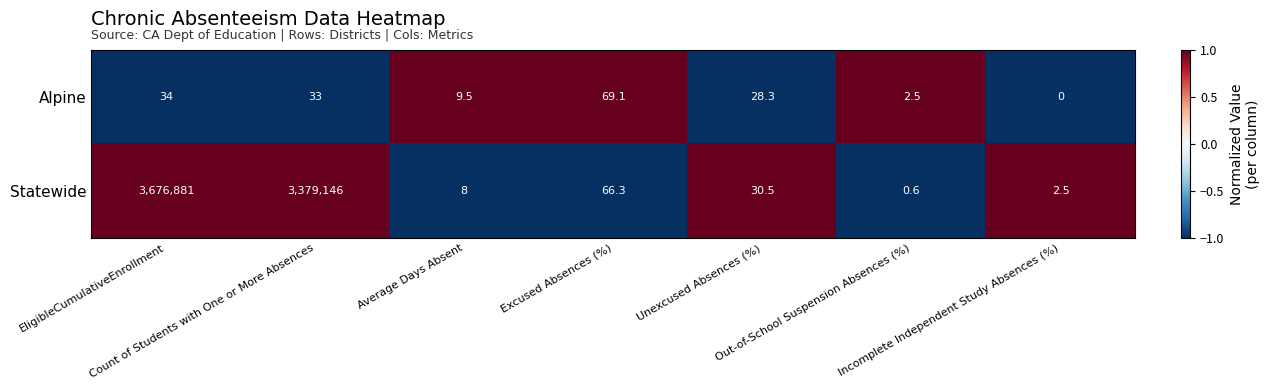

What is the sum of all Statewide values?

7056134.9